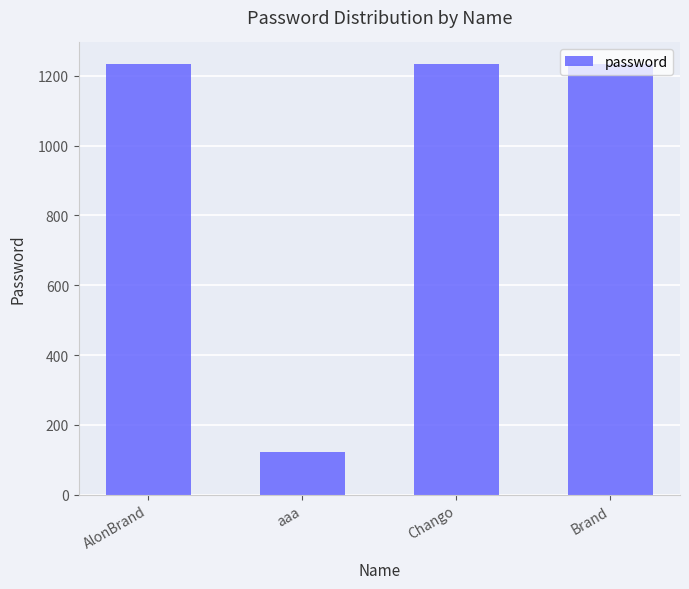

Approximately how many times larger is the value at Chango compared to AlonBrand?

1.0